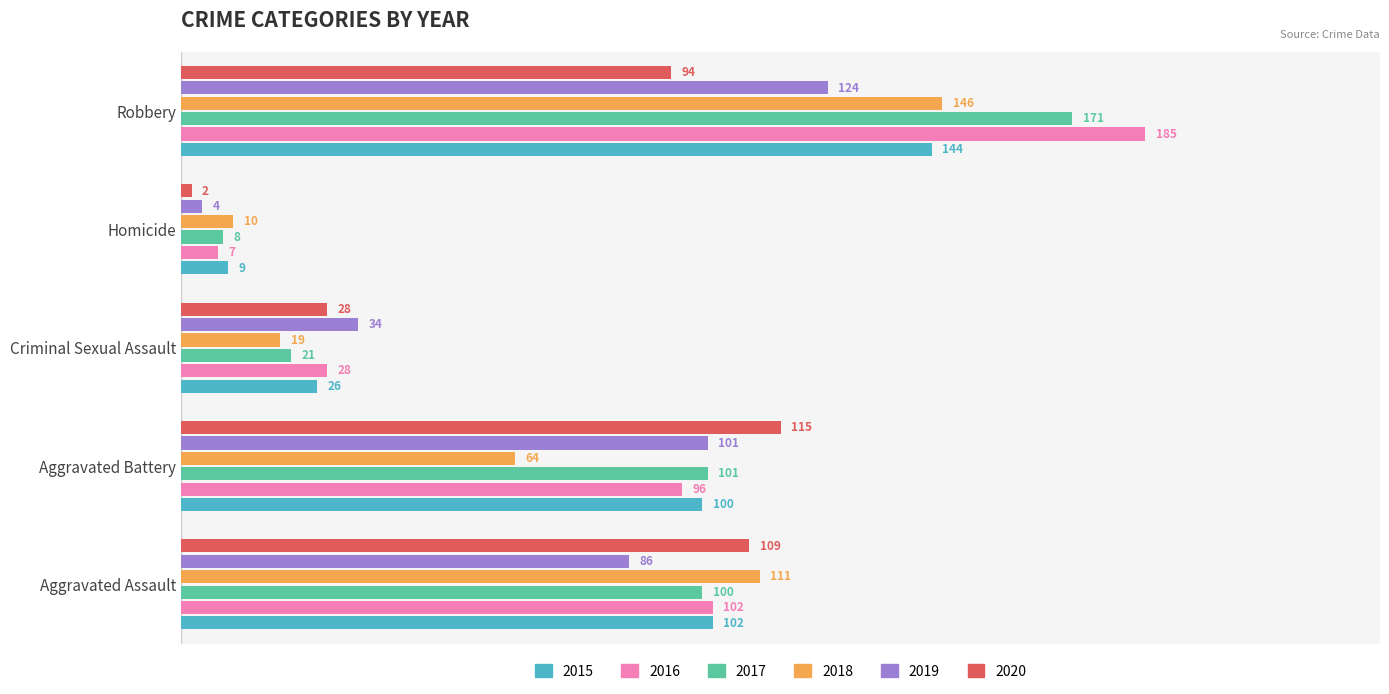

What is the difference between the second highest and second lowest values in the 2017 series?

80